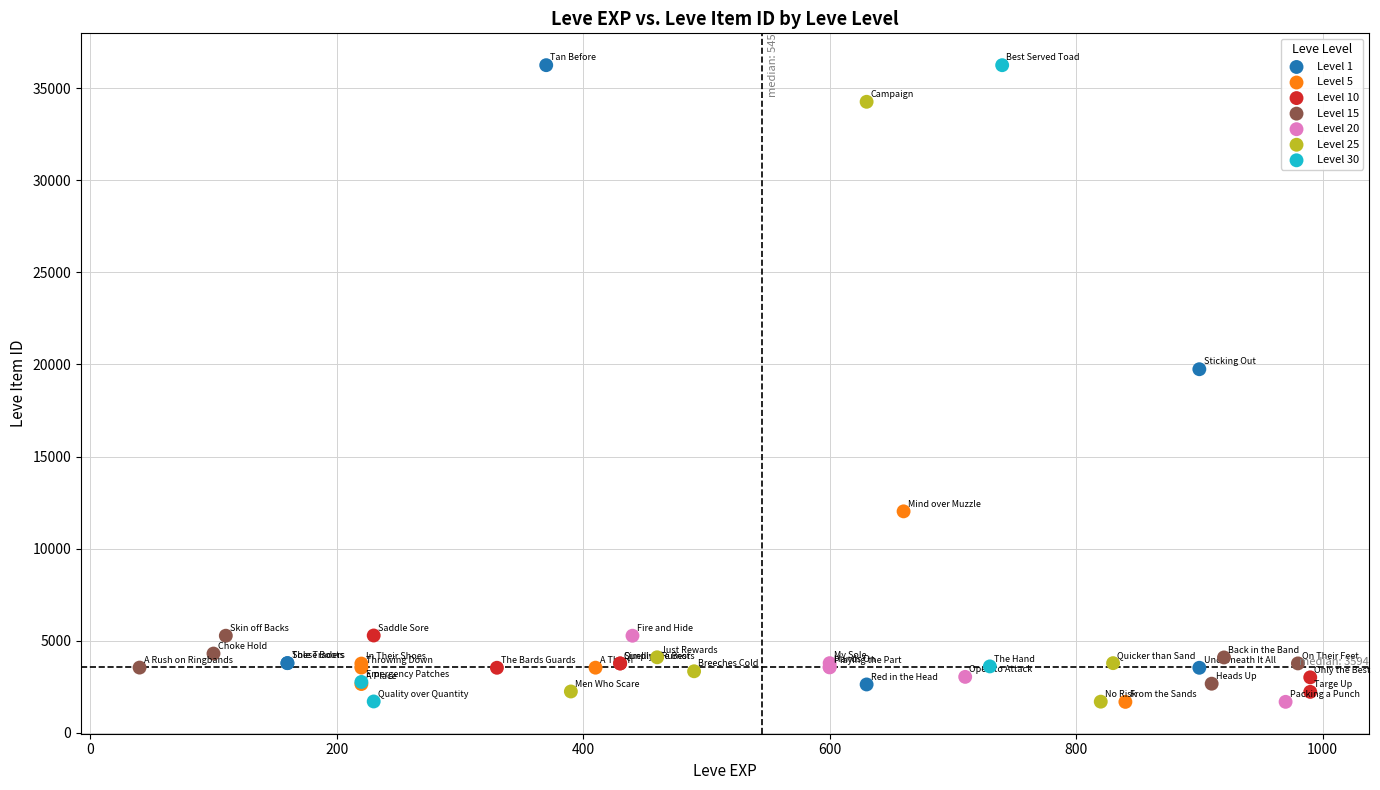

What are all the series names shown in the legend?

Level 1, Level 5, Level 10, Level 15, Level 20, Level 25, Level 30